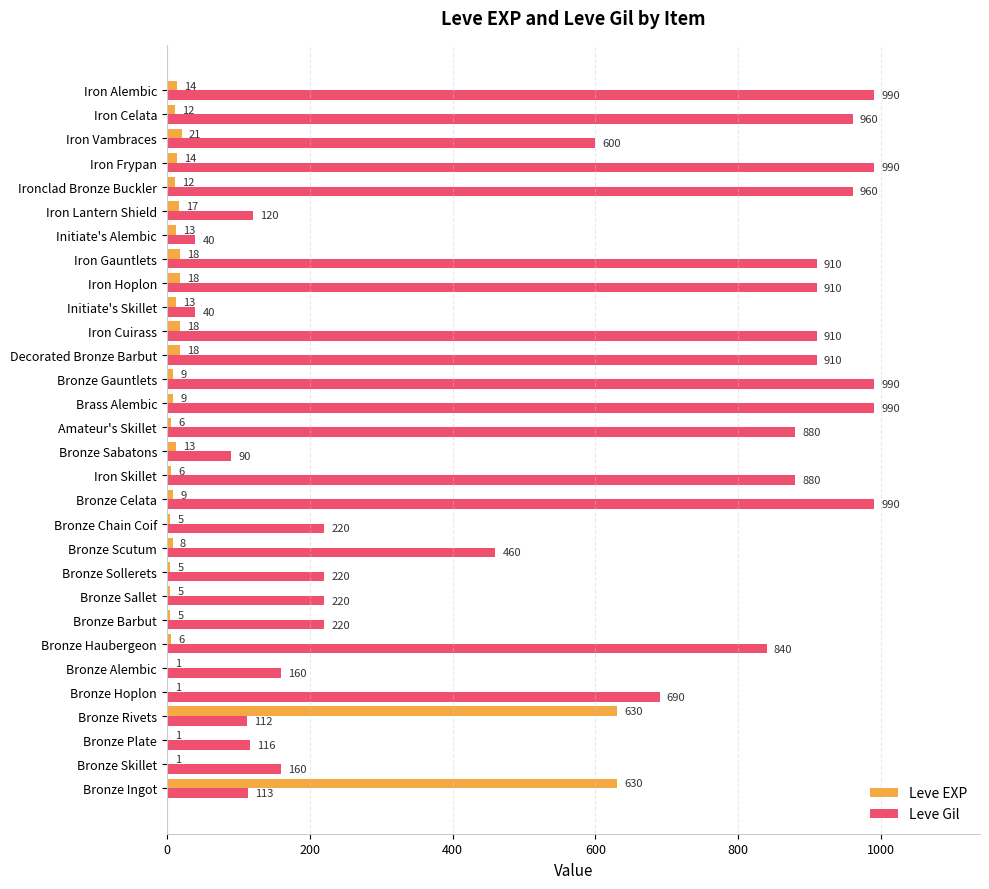

What is the total value across all series at Iron Skillet?

886